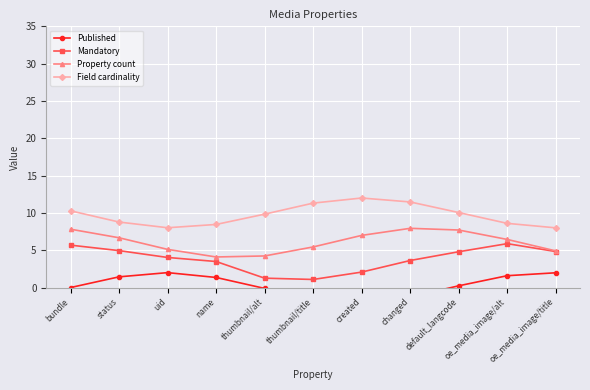

True or false: Field cardinality and Mandatory cross at least once.

False